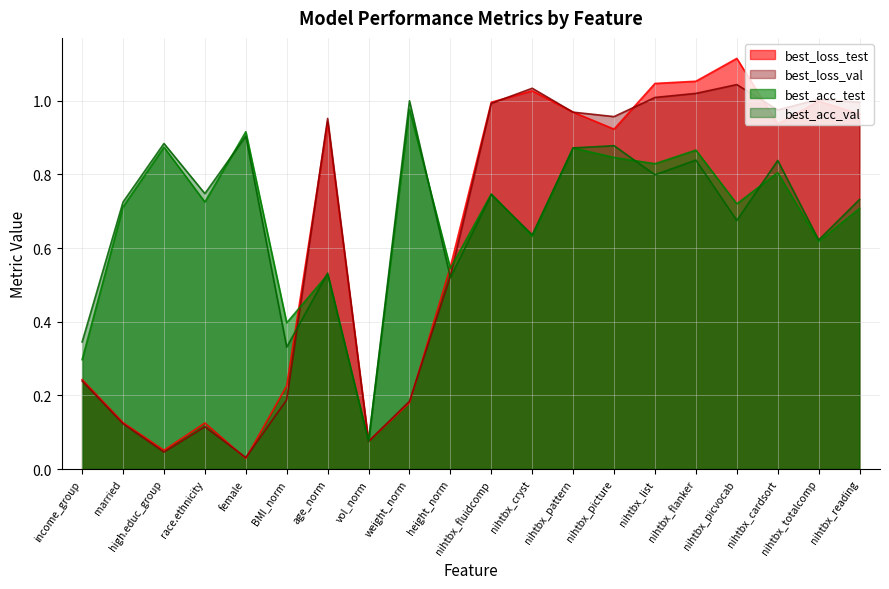

What are all the series names shown in the legend?

best_loss_test, best_loss_val, best_acc_test, best_acc_val